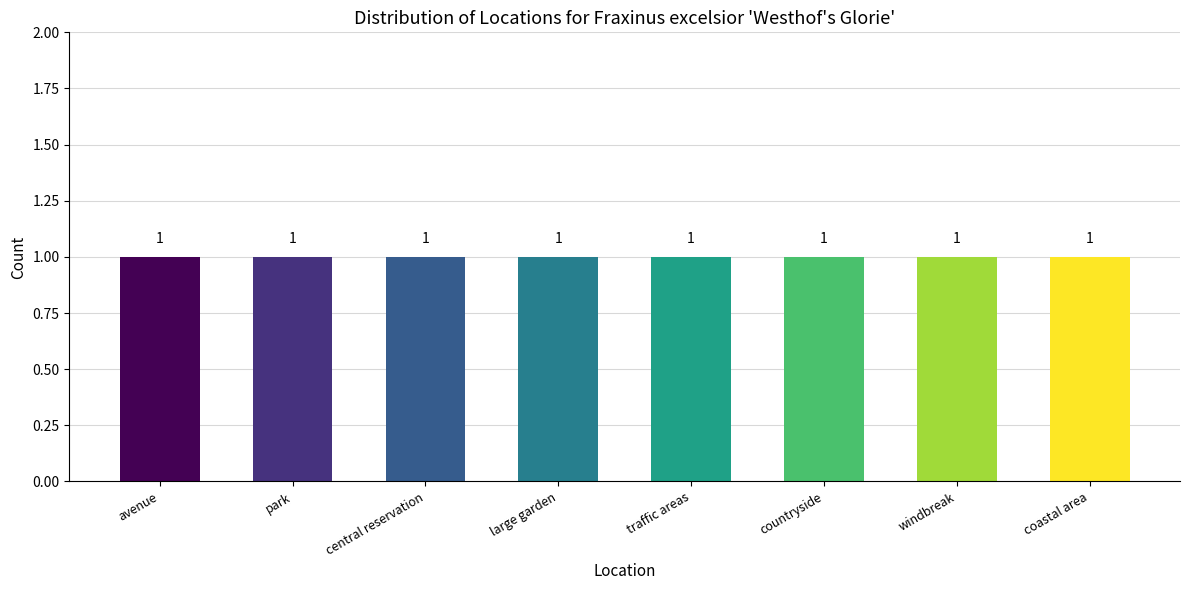

How many series are shown in this chart?

1